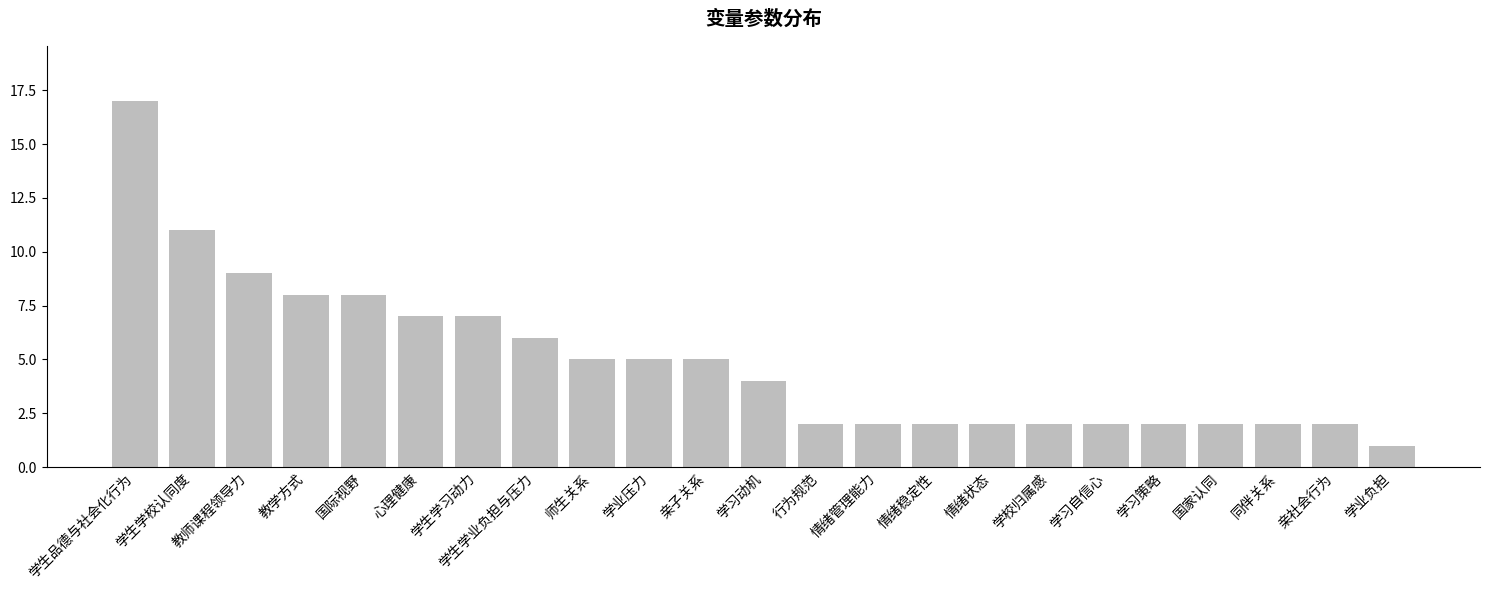

The chart shows a value of 27 at 学生品德与社会化行为. True or false?

False